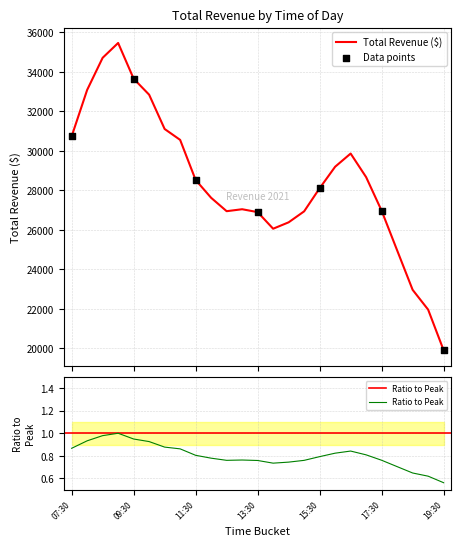

What is the ratio of the value at 08:30 to the value at 14:30?

1.3